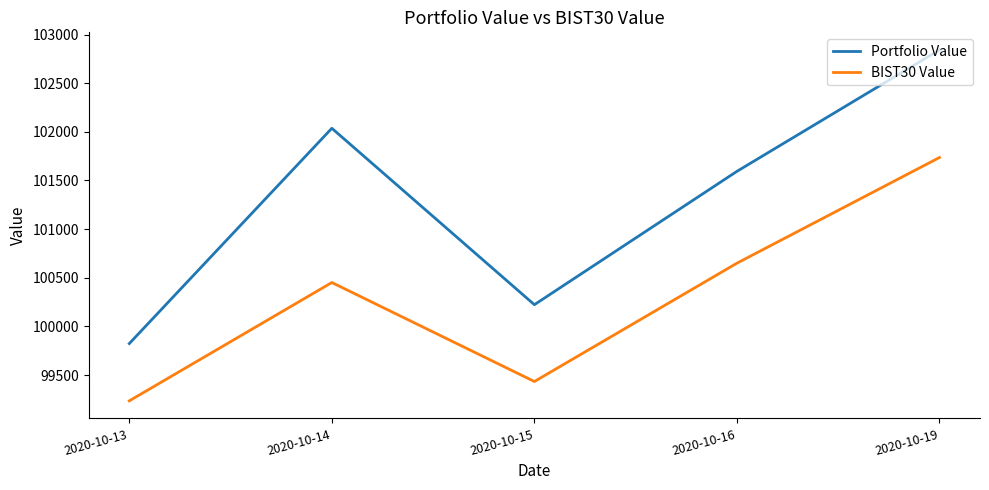

The Portfolio Value series shows 54810.8 at 2020-10-13. True or false?

False